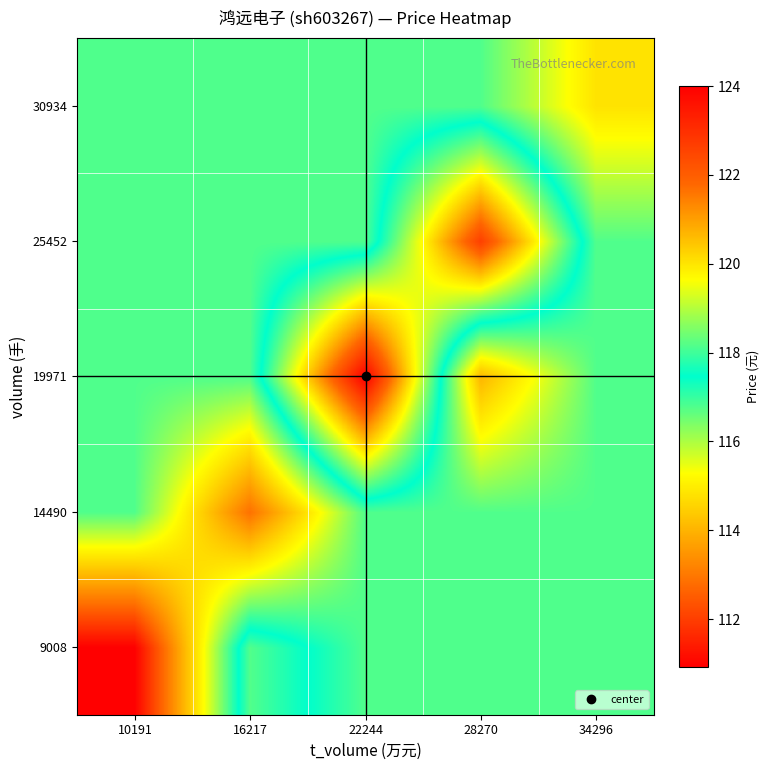

What is the spread (max minus min) of values at 10191?

5.9